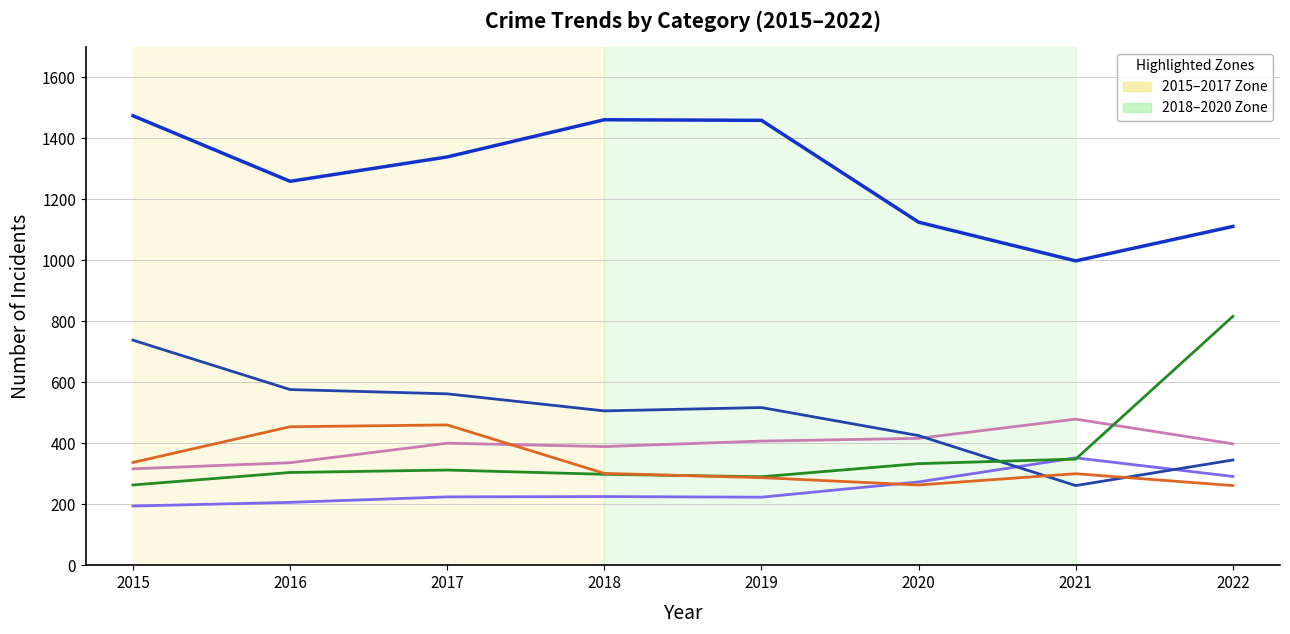

What is the minimum value shown in the chart?

194